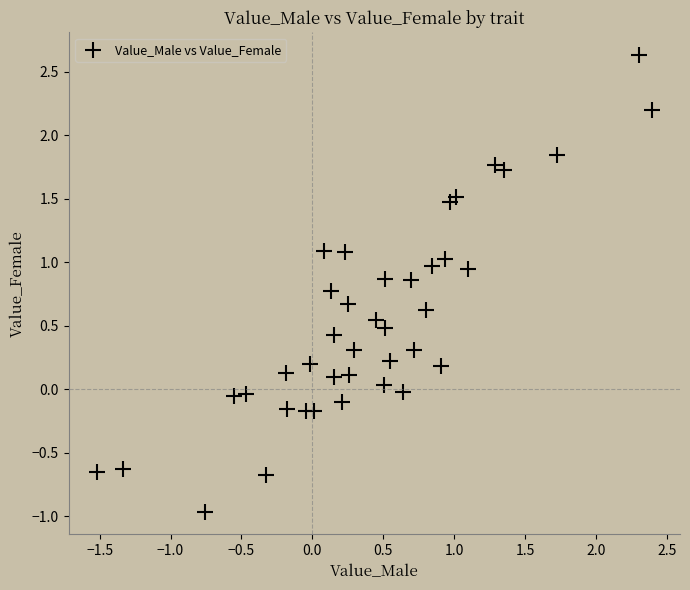

What is the range of Y values (max minus min)?

3.6